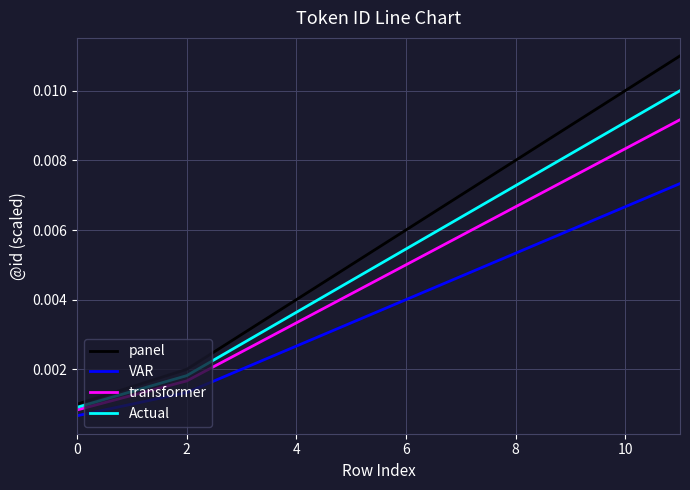

True or false: VAR and transformer cross at least once.

False